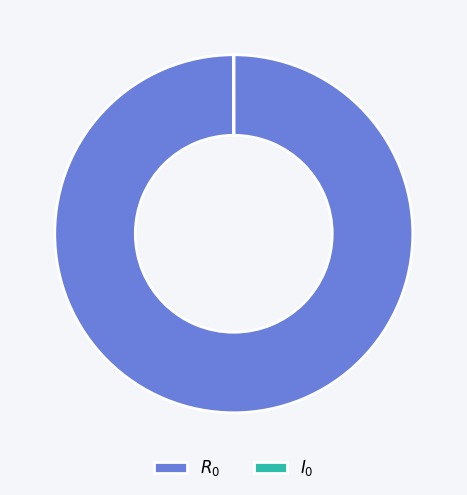

Is there any slice that represents more than half of the pie?

Yes